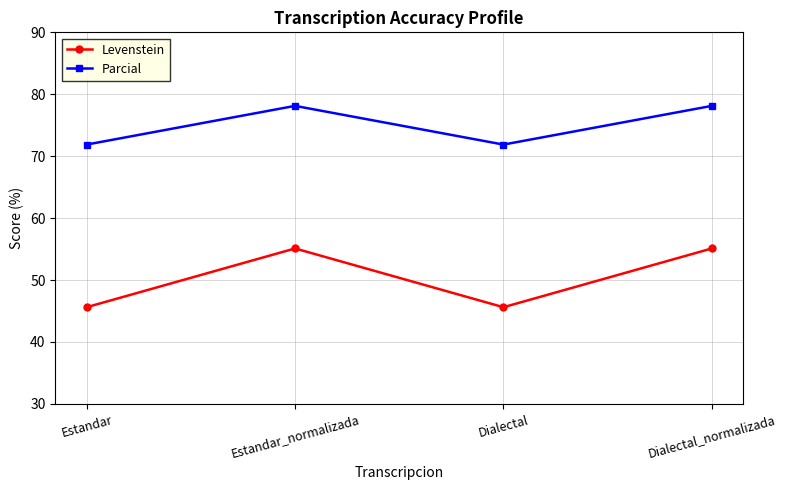

The Parcial series shows 71.9 at Estandar. True or false?

True